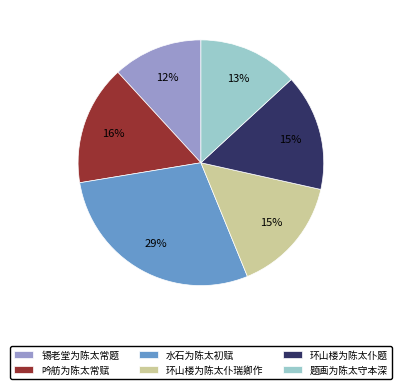

To the nearest percent, what is the combined percentage of 题画为陈太守本深 and 环山楼为陈太仆题?

28%